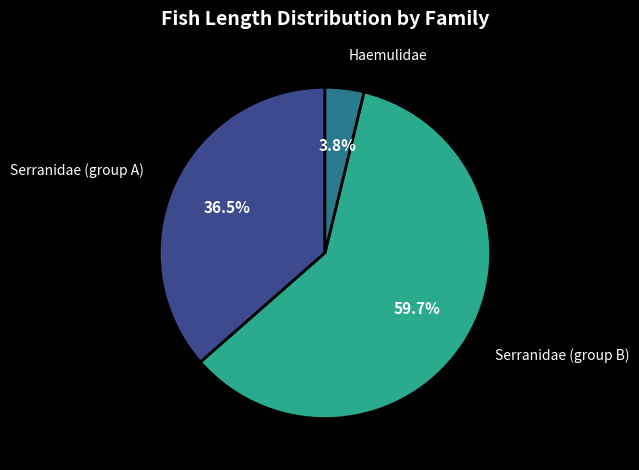

Does any single category account for the majority?

Yes